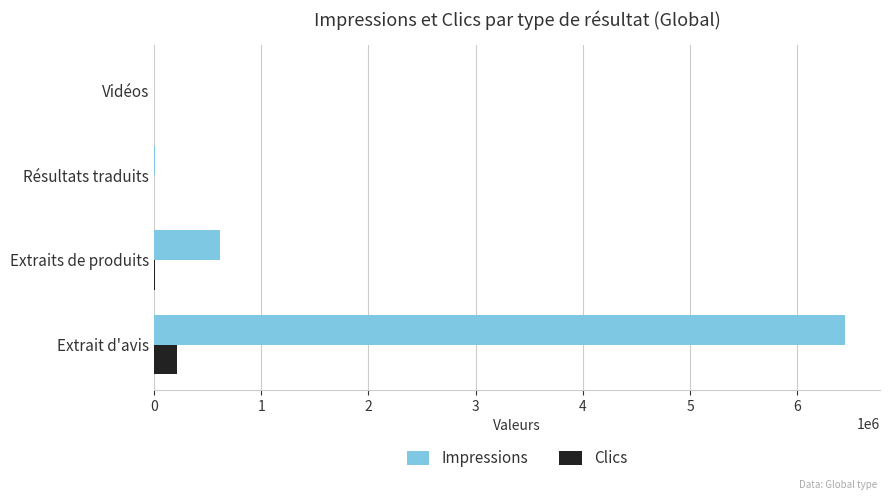

True or false: Impressions has a value of 610625 at Extraits de produits.

True